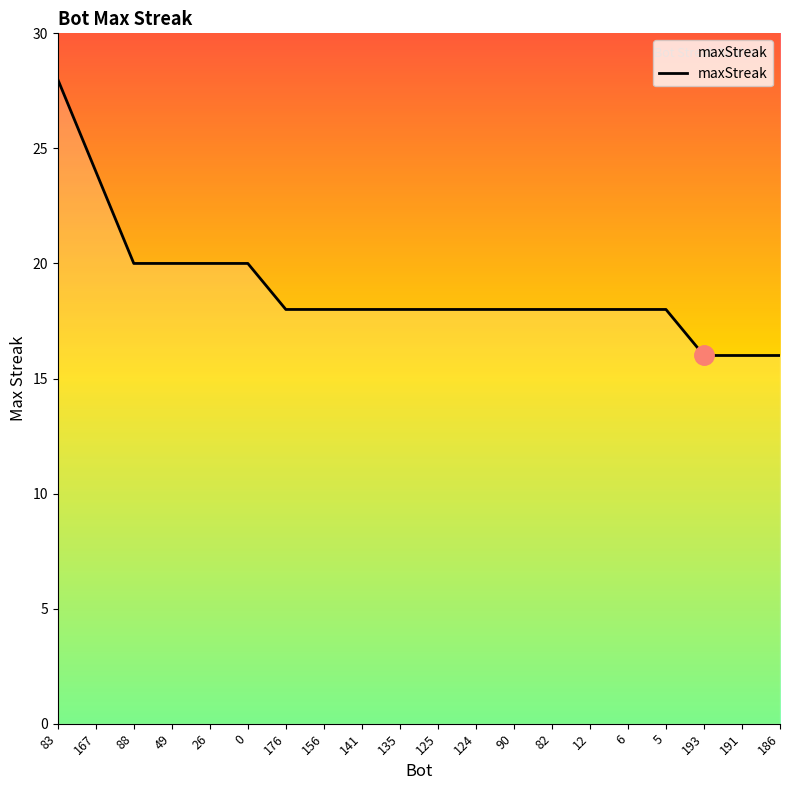

What is the ratio of the value at 167 to the value at 49?

1.2